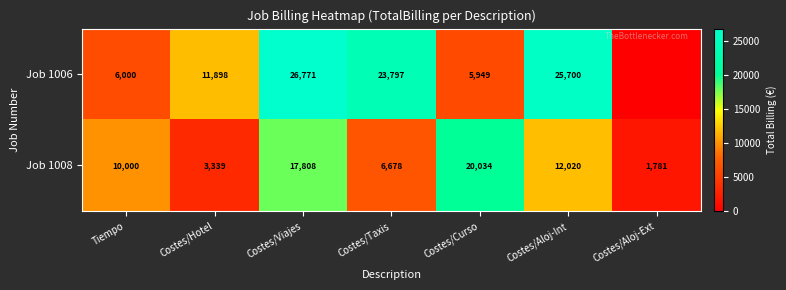

Is the value of Job 1008 at Costes/Hotel greater than the value of Job 1006 at Costes/Aloj-Int?

No